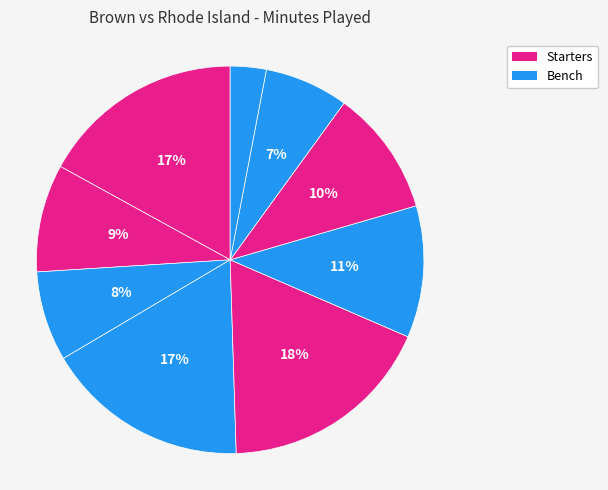

How many slices are in this pie chart?

9